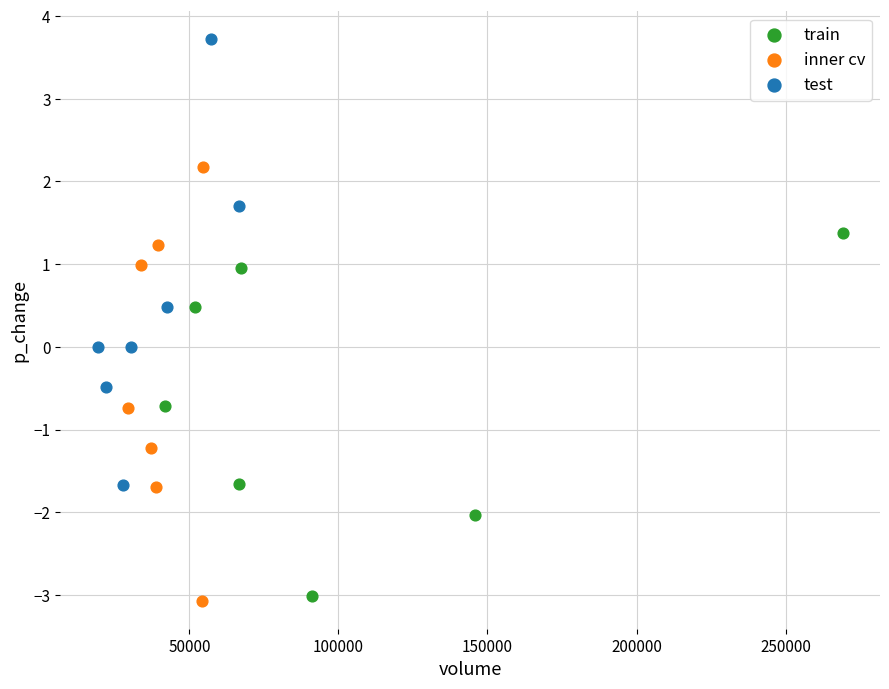

Which series reaches the maximum Y coordinate?

test